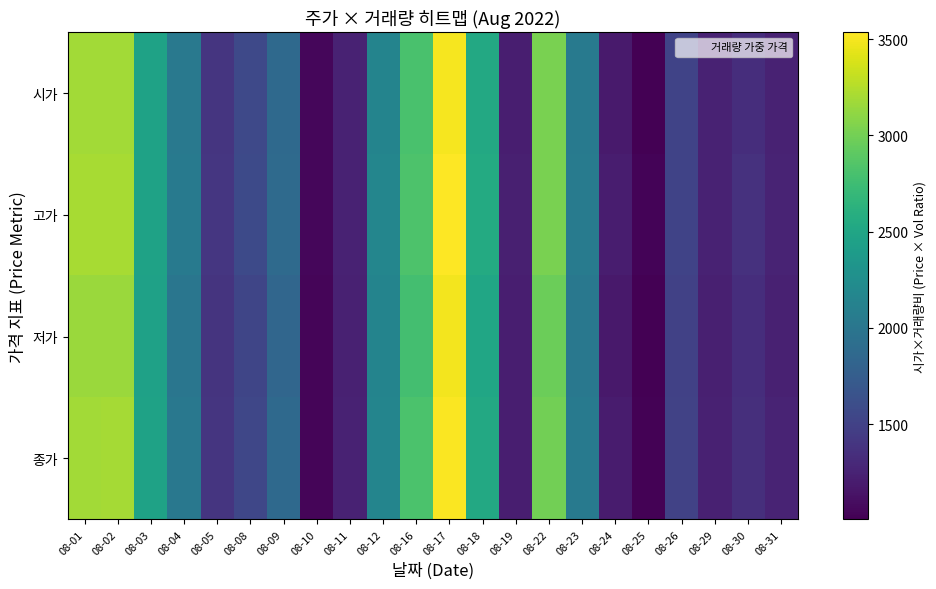

Between 08-16 and 08-22, which series saw the biggest shift?

시가